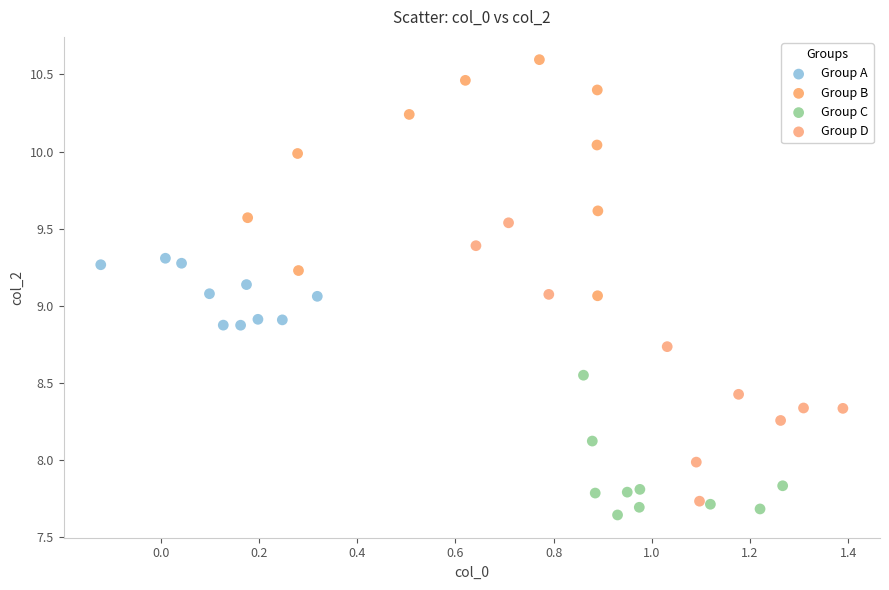

Which series has the widest spread of Y values?

Group D